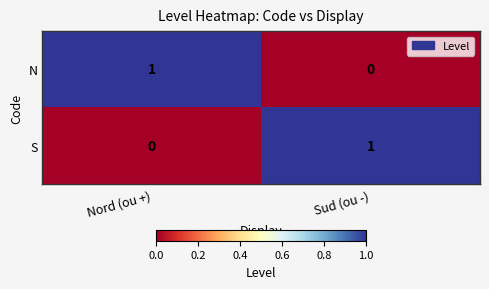

Count the number of categories in the chart.

2